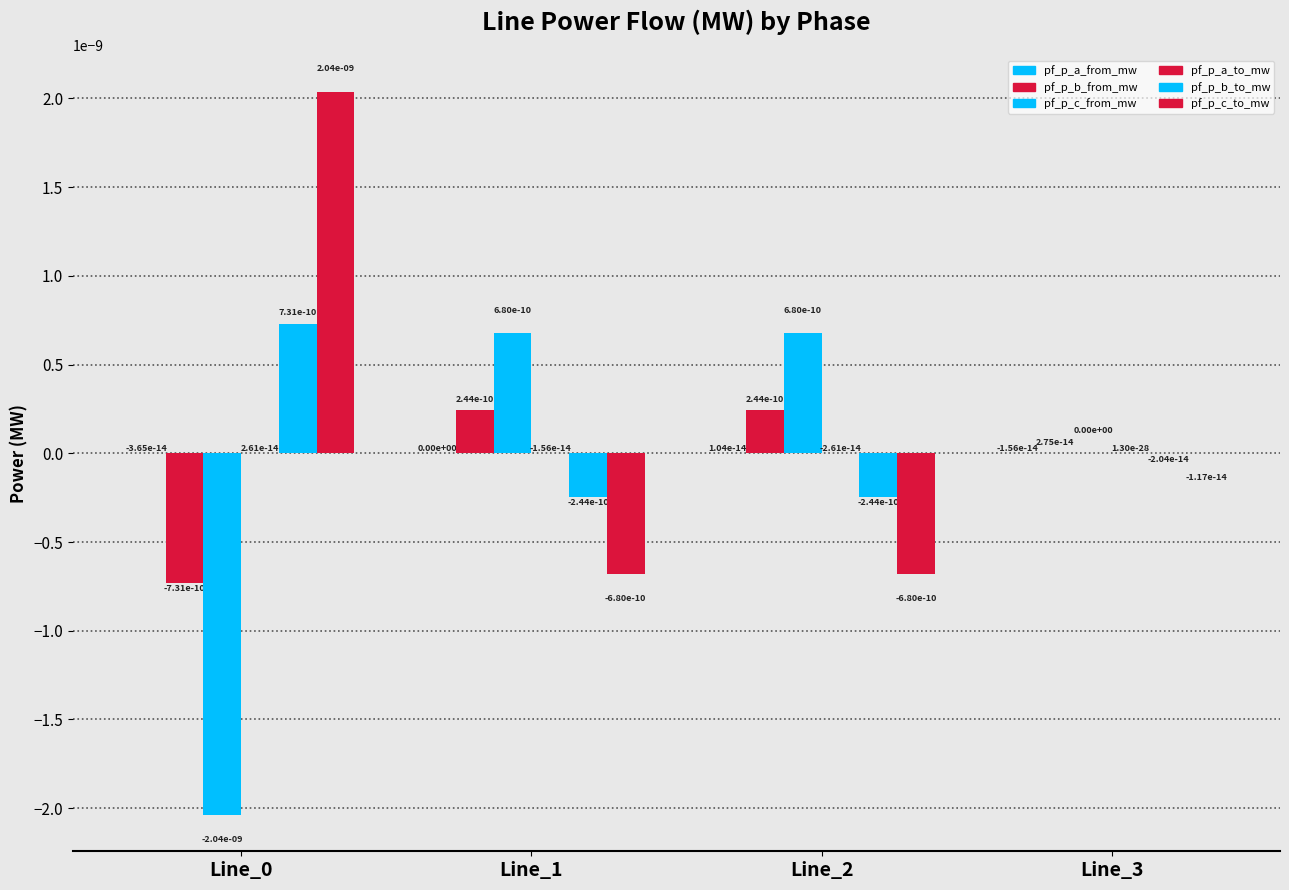

How many categories are shown in the chart?

4